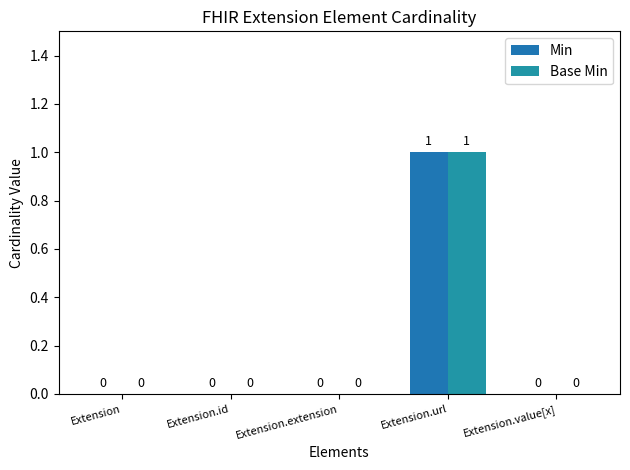

Reading right to left, transcribe all the data shown in this chart.

Min: Extension.value[x]=0	Extension.url=1	Extension.extension=0	Extension.id=0	Extension=0
Base Min: Extension.value[x]=0	Extension.url=1	Extension.extension=0	Extension.id=0	Extension=0